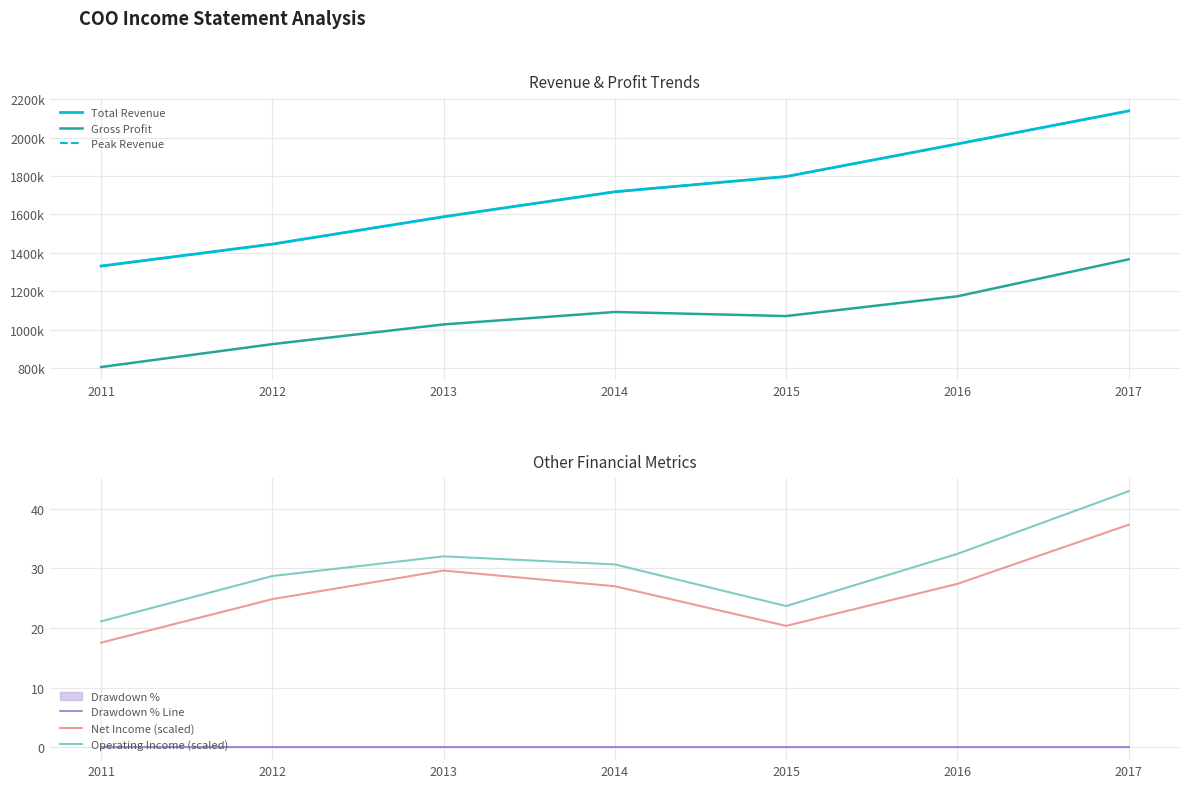

Which has a higher value, 2015 or 2017?

2017